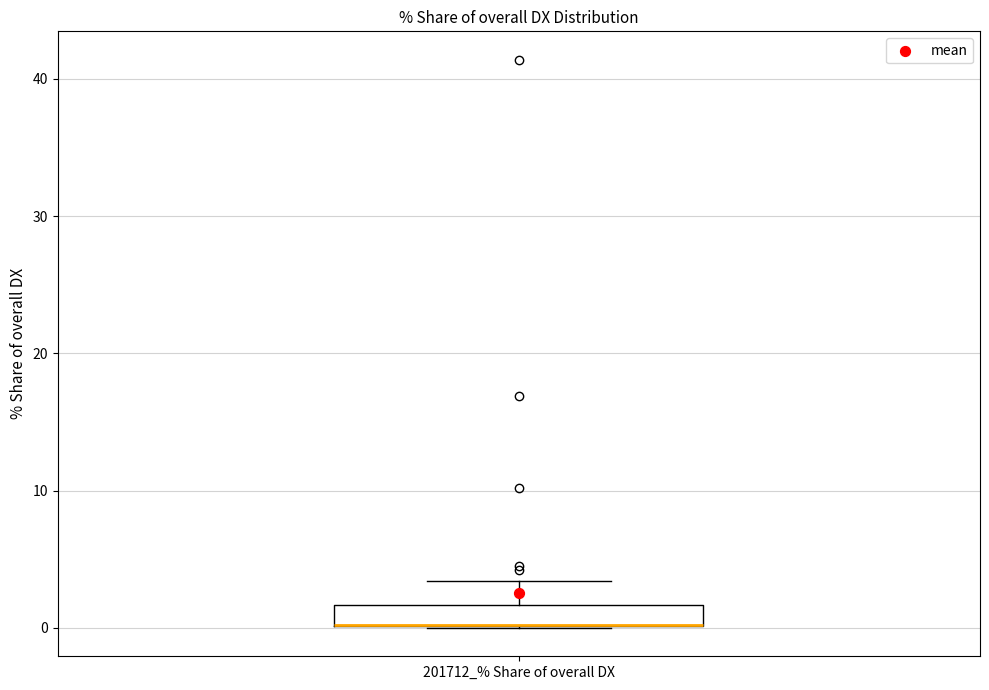

Transcribe this box plot: give where the median line is, the range the box spans, and where the two whiskers end, as read against the y-axis. The values are not printed on the chart, so give them approximately, as read against the axis.

median 0 (drawn on the box's lower edge), box 0 to 2, whiskers 0 to 3